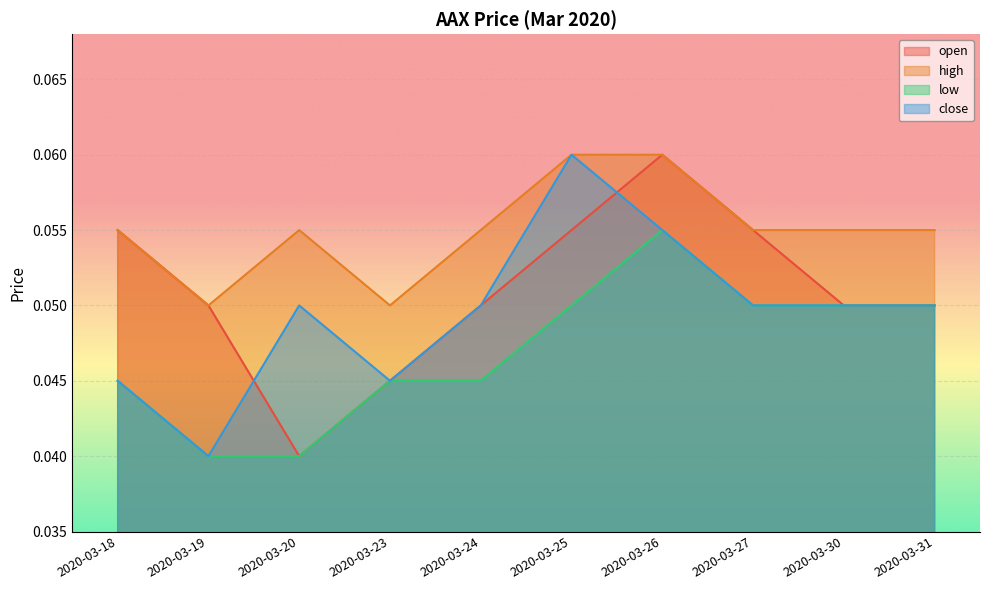

At which category is the sum across all series the highest?

2020-03-26